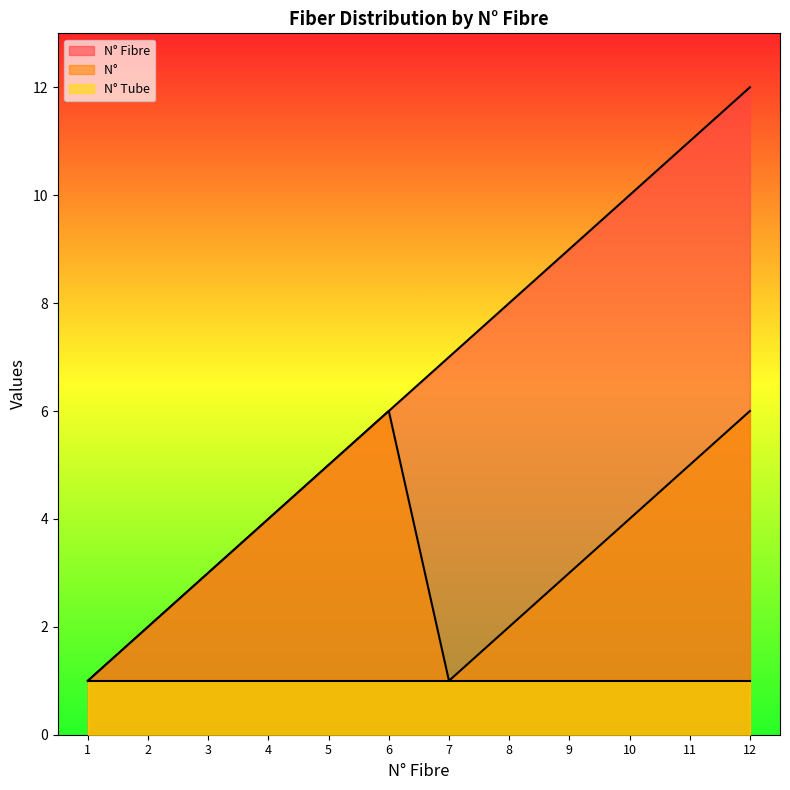

What is the maximum value shown in the chart?

12